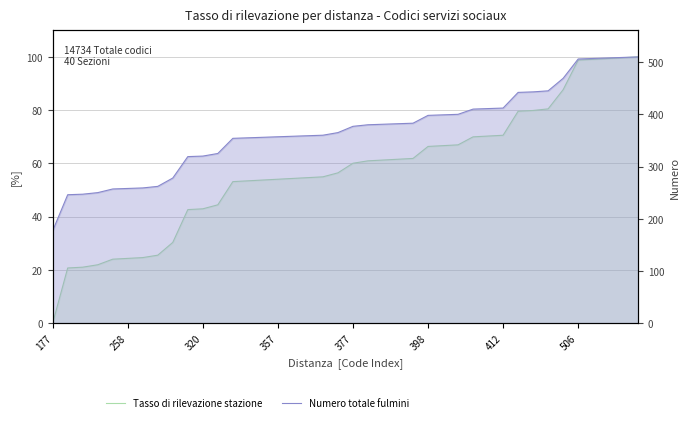

How many data points in Numero totale fulmini are less than 377?

20